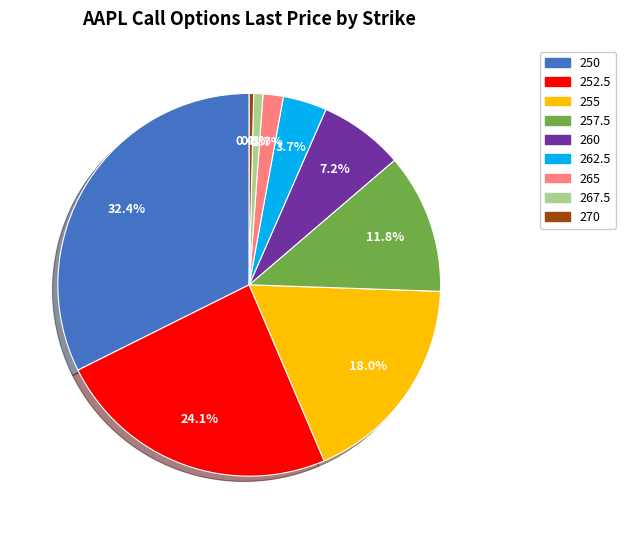

Does any single category account for the majority?

No